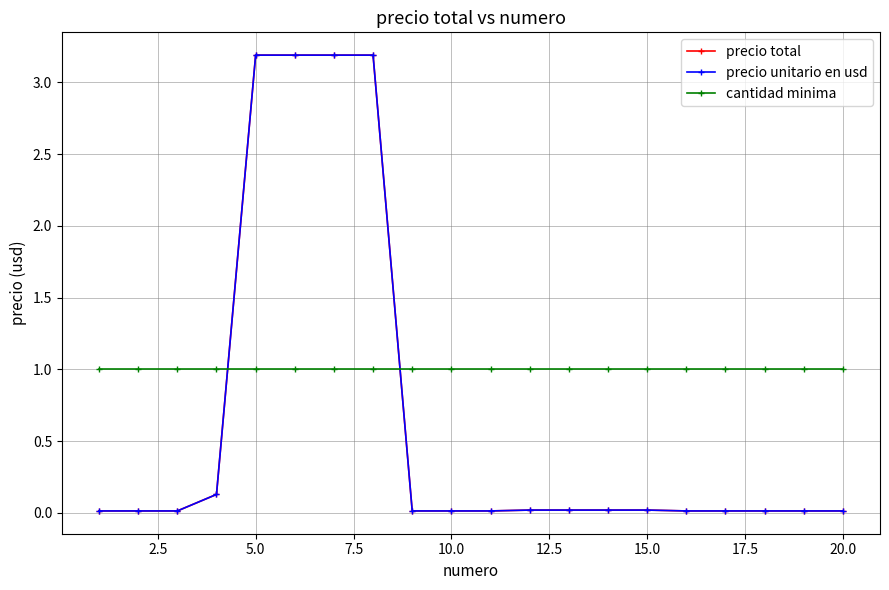

True or false: precio unitario en usd and precio total cross at least once.

False